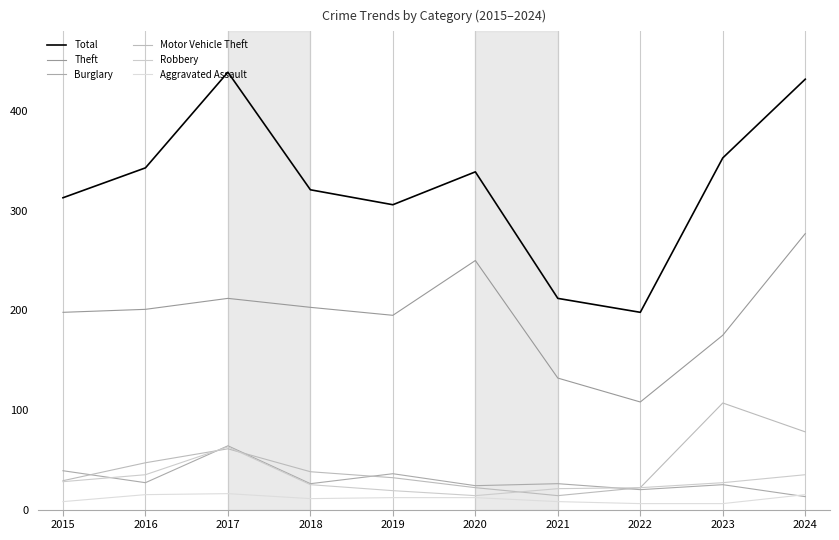

At how many categories does at least one series exceed 322?

5